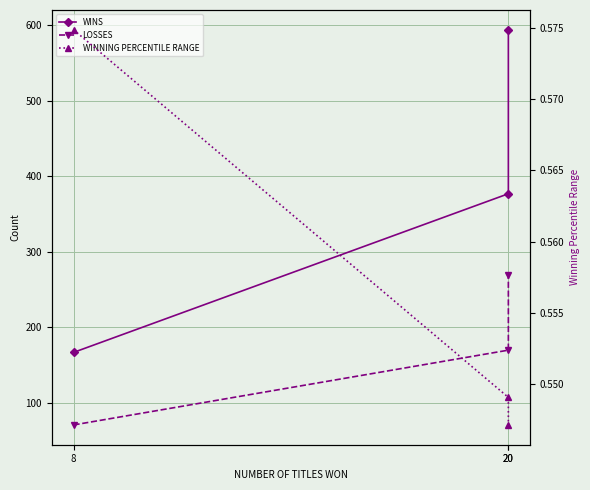

List the series in order of their peak value, lowest first.

WINNING PERCENTILE RANGE, LOSSES, WINS